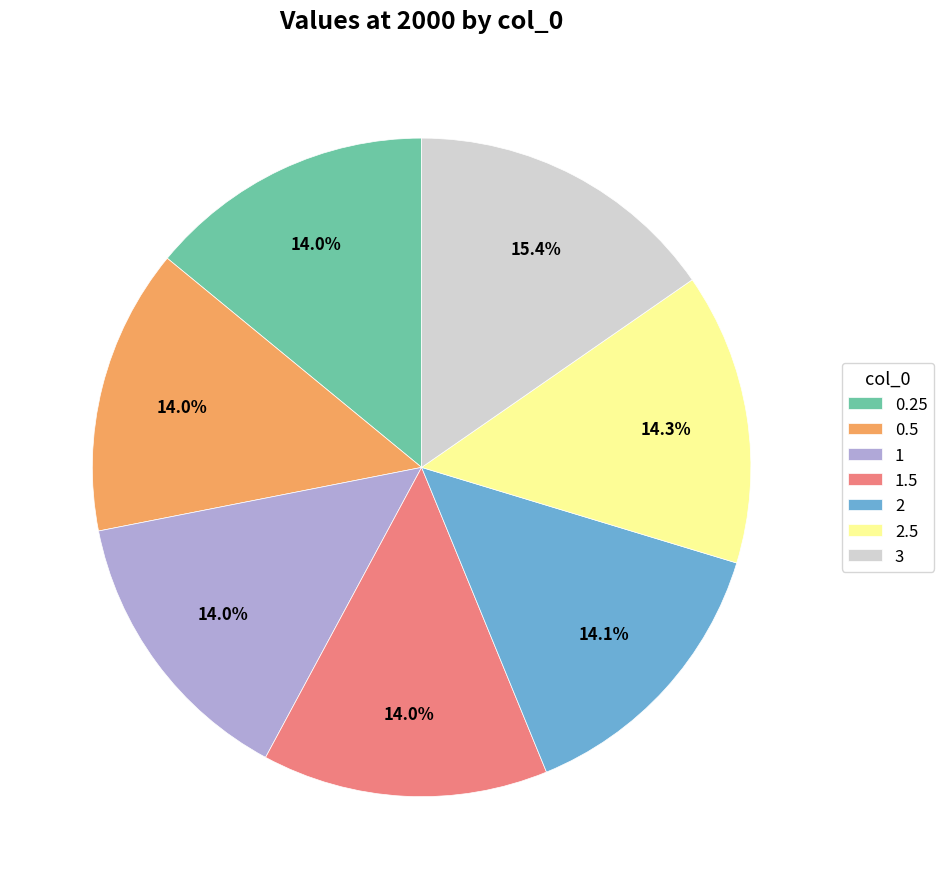

True or false: 1 accounts for 14% of the total.

True